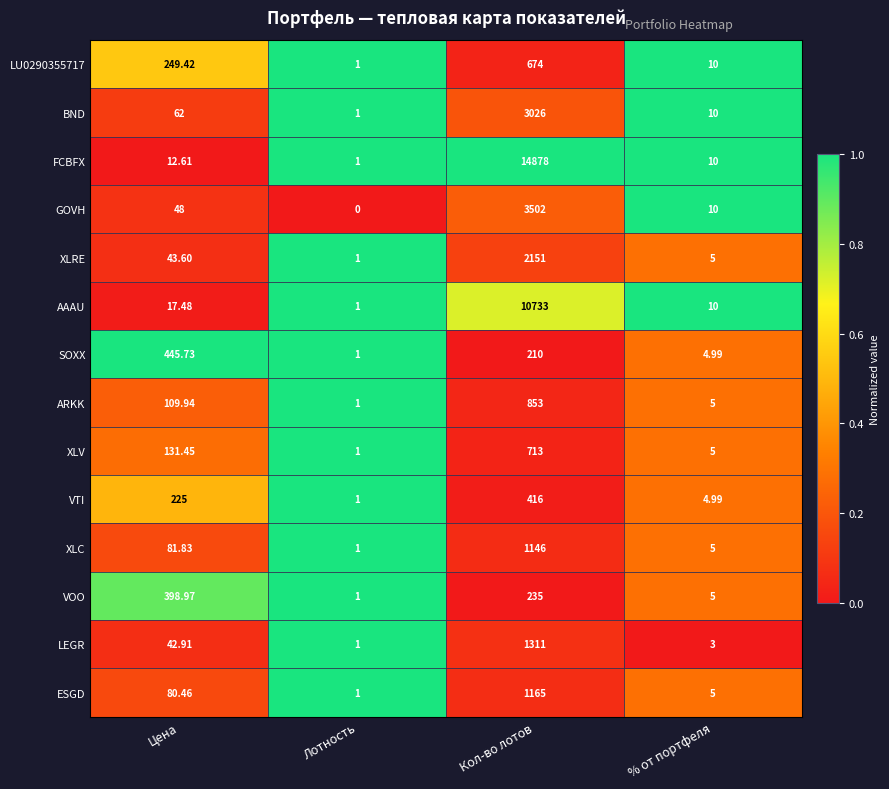

At which category is the sum across all series the highest?

Кол-во лотов